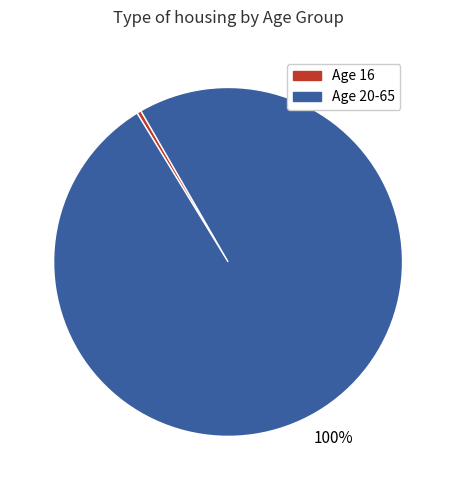

Is there a majority slice in this chart?

Yes